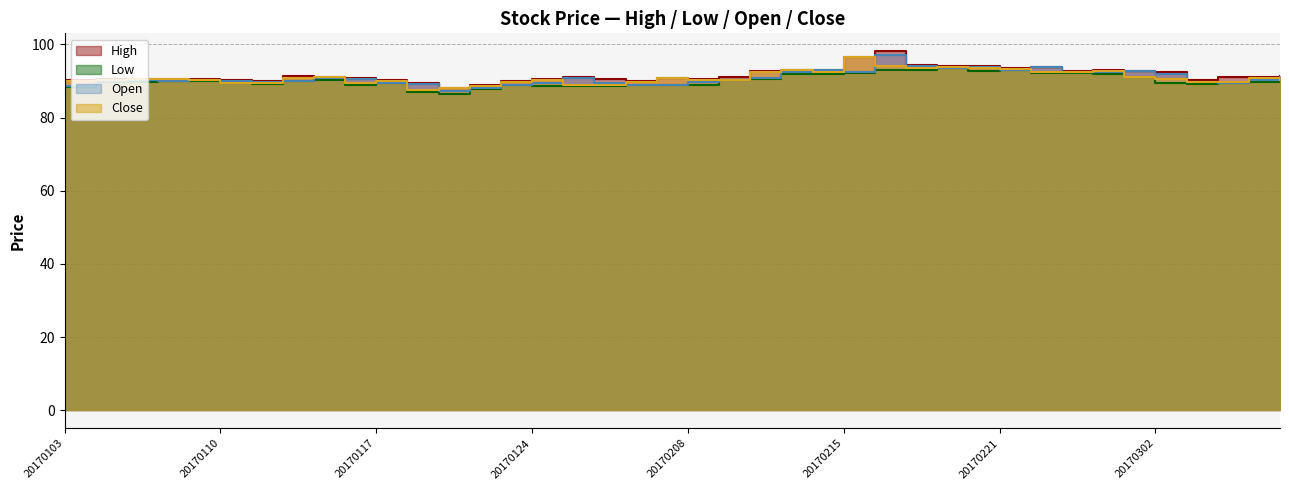

Is it true that Open equals 89.5 at 20170203?

True